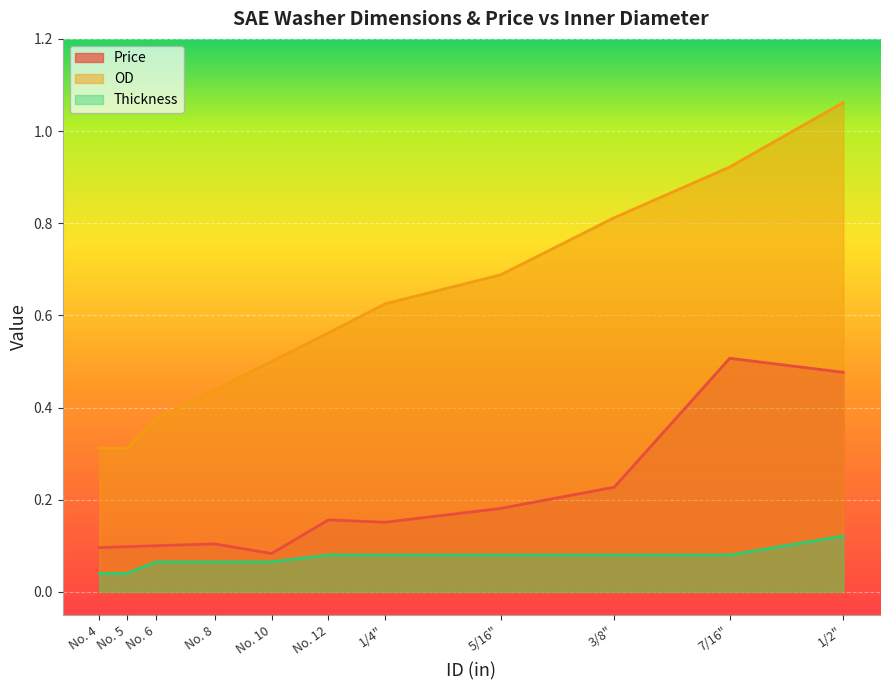

Reading left to right, what are all the values shown in this chart?

Price: No. 4=0.1	No. 5=0.1	No. 6=0.1	No. 8=0.1	No. 10=0.1	No. 12=0.2	1/4"=0.2	5/16"=0.2	3/8"=0.2	7/16"=0.5	1/2"=0.5
OD: No. 4=0.3	No. 5=0.3	No. 6=0.4	No. 8=0.4	No. 10=0.5	No. 12=0.6	1/4"=0.6	5/16"=0.7	3/8"=0.8	7/16"=0.9	1/2"=1.1
Thickness: No. 4=0.0	No. 5=0.0	No. 6=0.1	No. 8=0.1	No. 10=0.1	No. 12=0.1	1/4"=0.1	5/16"=0.1	3/8"=0.1	7/16"=0.1	1/2"=0.1